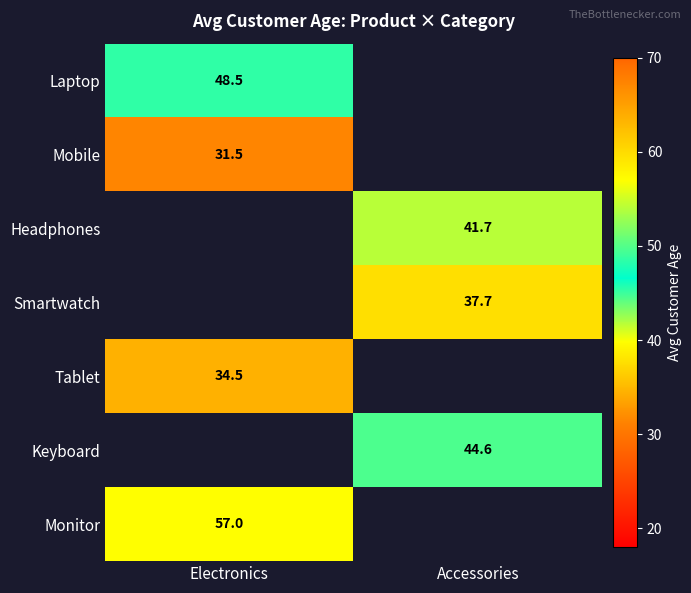

The value of Keyboard at Accessories is 44.6. True or false?

True